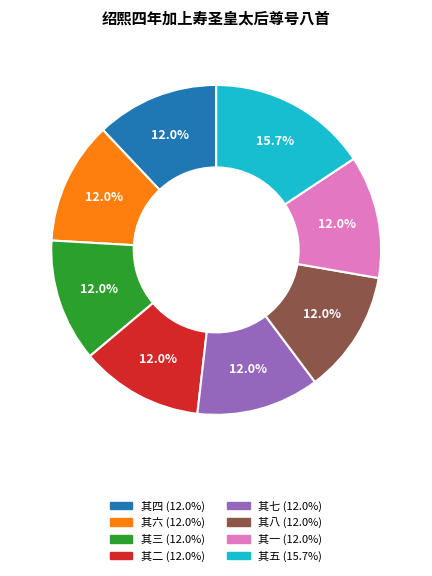

Does any single category account for the majority?

No